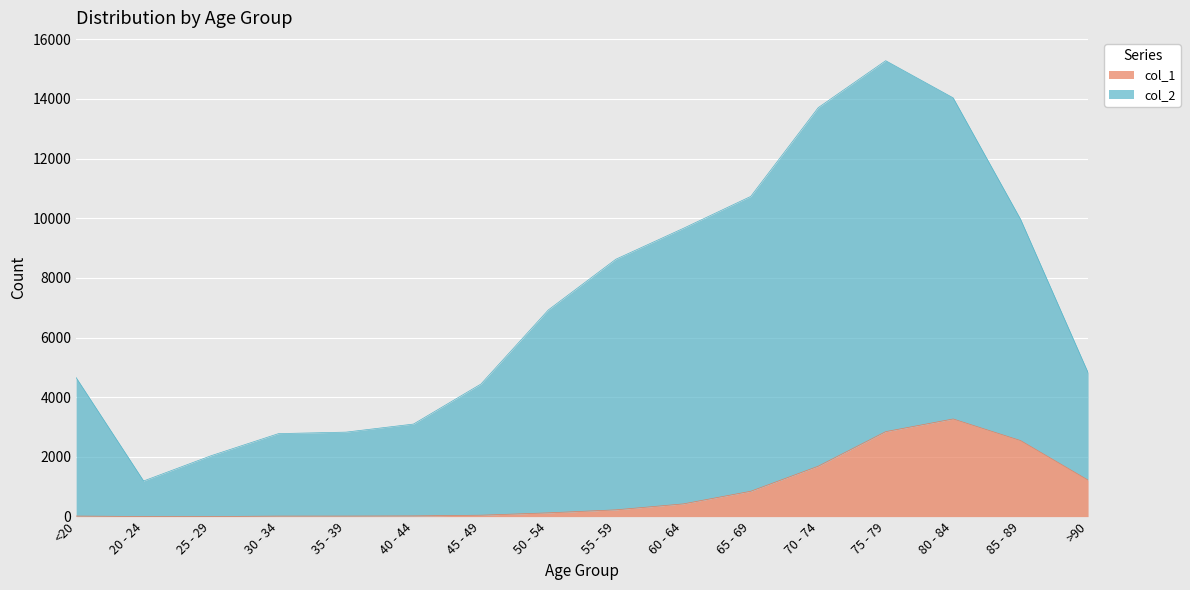

Rank the series at 20 - 24 from lowest to highest value.

col_1, col_2